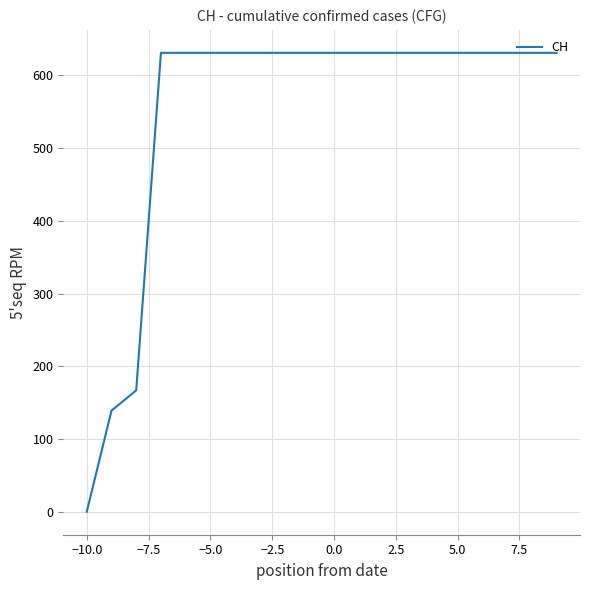

What is the difference between the maximum and minimum values?

631